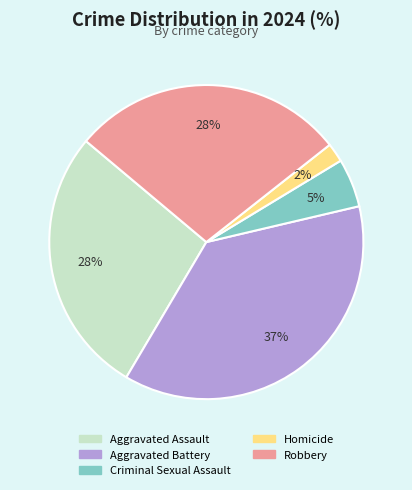

Between Homicide and Aggravated Assault, which is larger?

Aggravated Assault